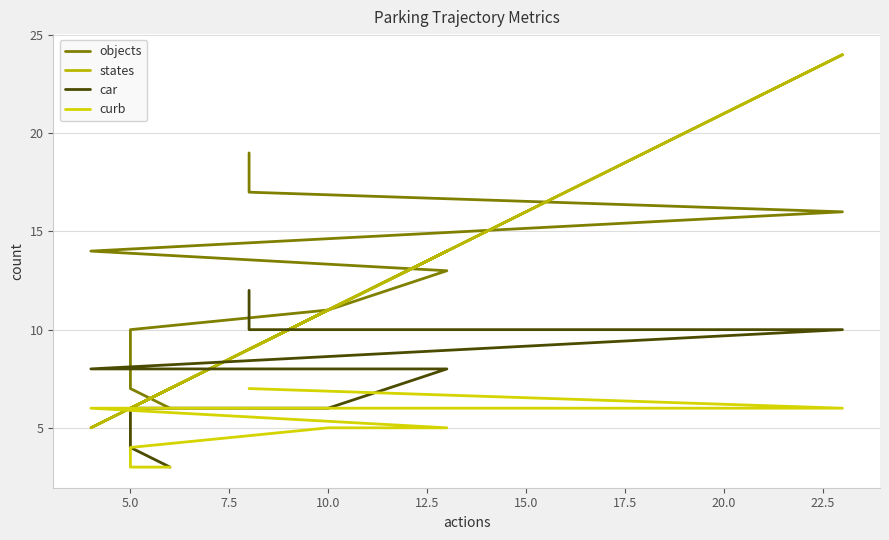

What is the approximate value of objects at 22.5, to the nearest 10?

20